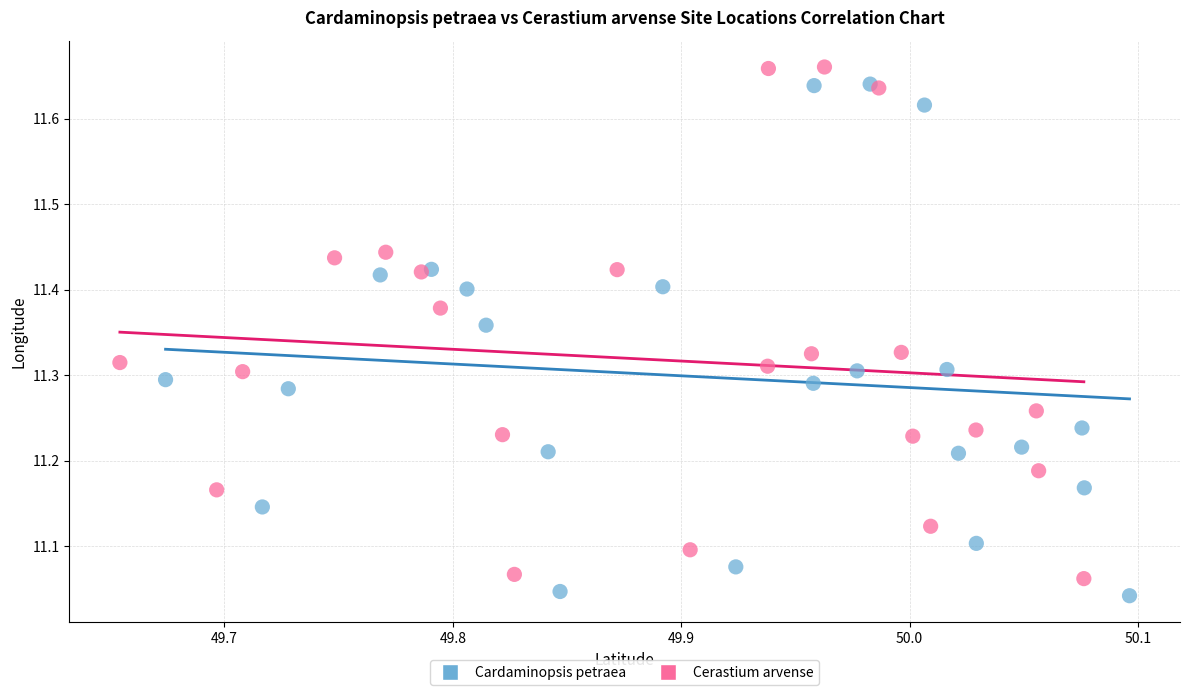

Which series reaches the minimum Y coordinate?

Cardaminopsis petraea